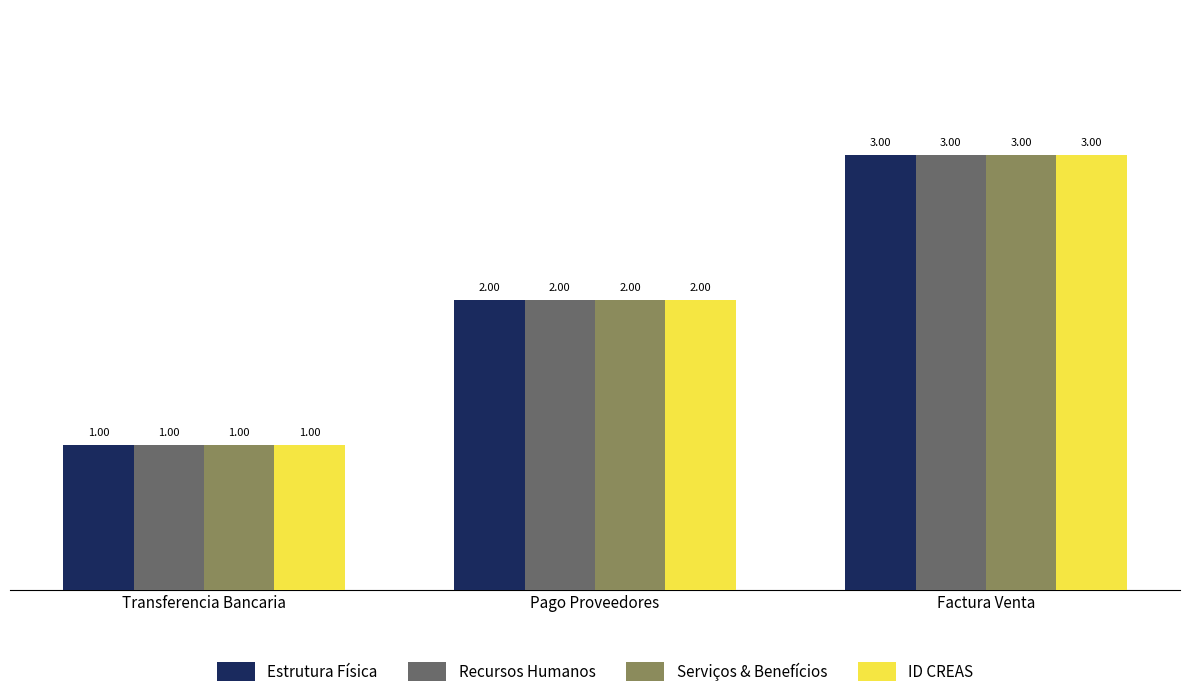

What is the lowest value of the Serviços & Benefícios series?

1